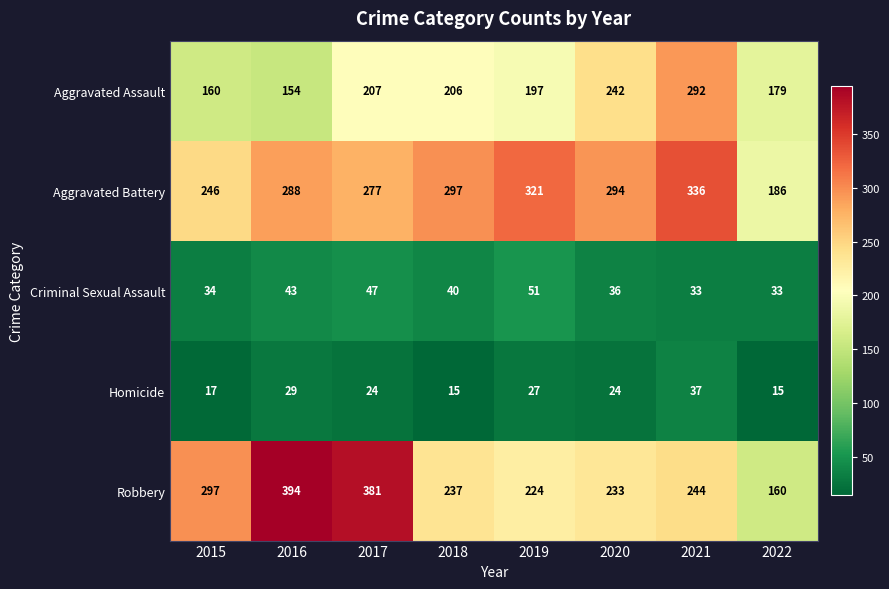

What is the lowest value of the Homicide series?

15